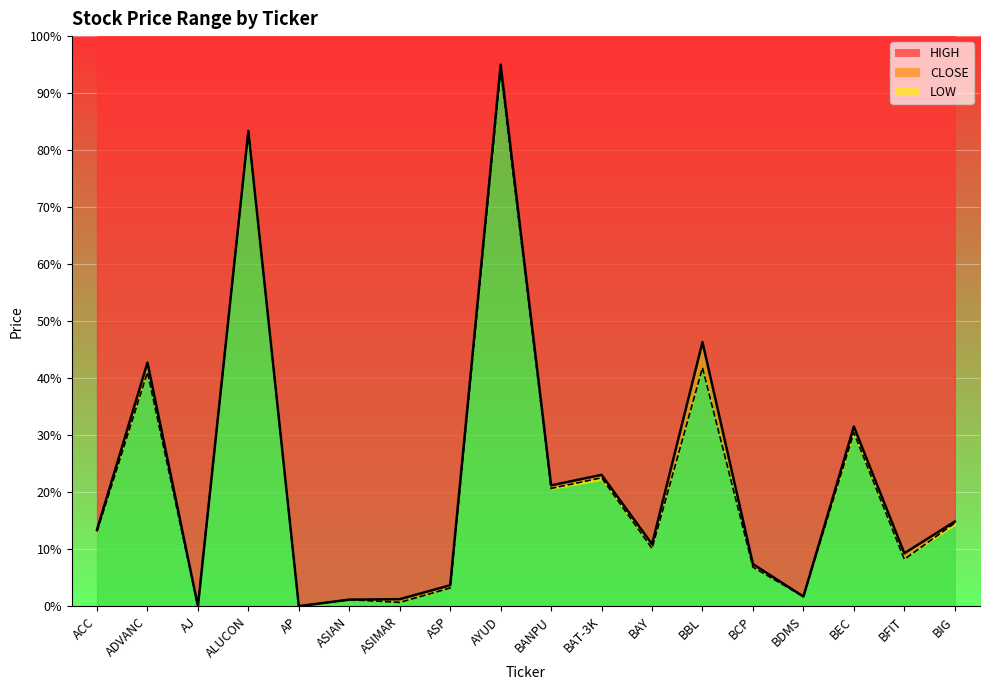

True or false: LOW and CLOSE intersect in this chart.

False